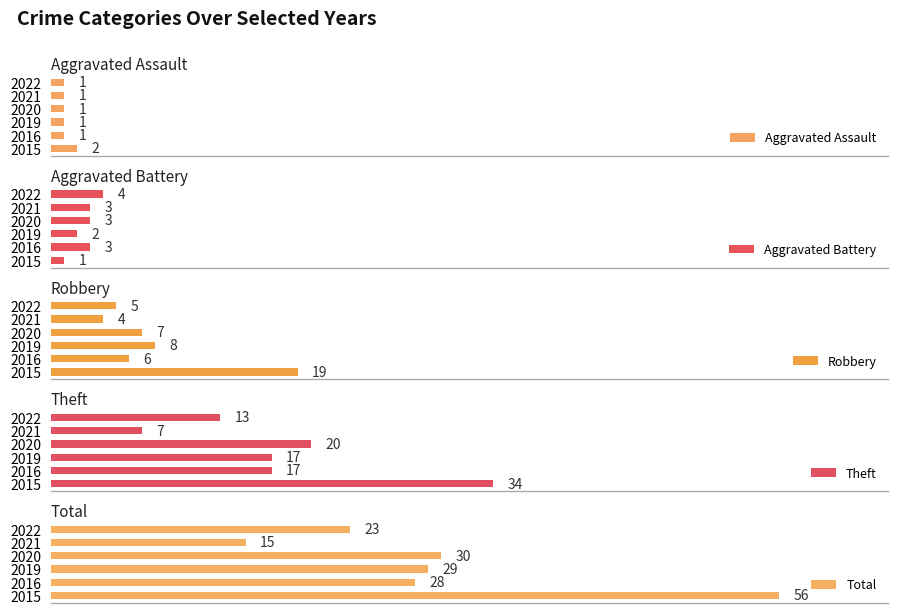

How many values in the Aggravated Battery series exceed 3?

1